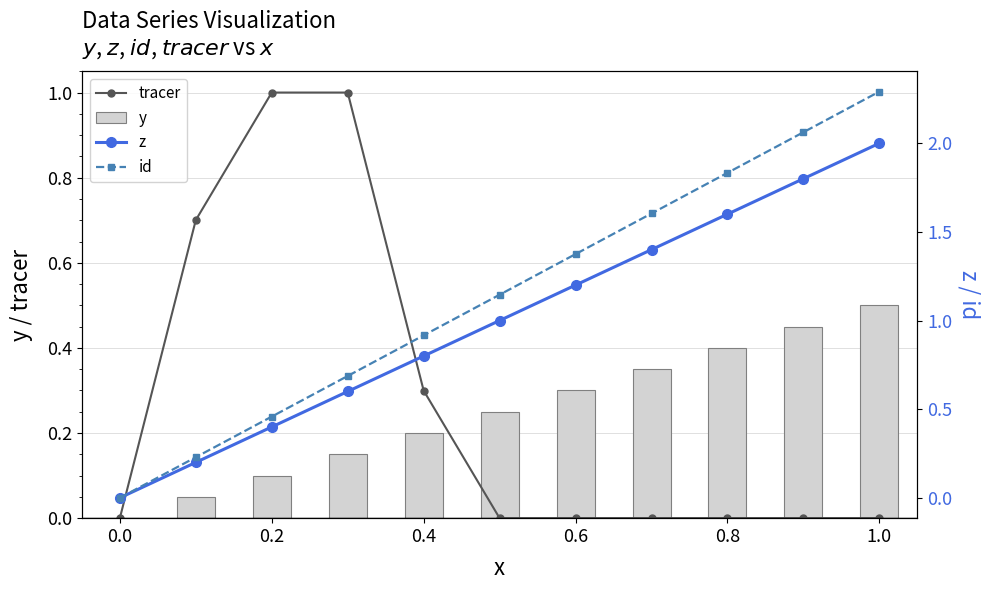

The value of y at 1.0 is 0.8. True or false?

False